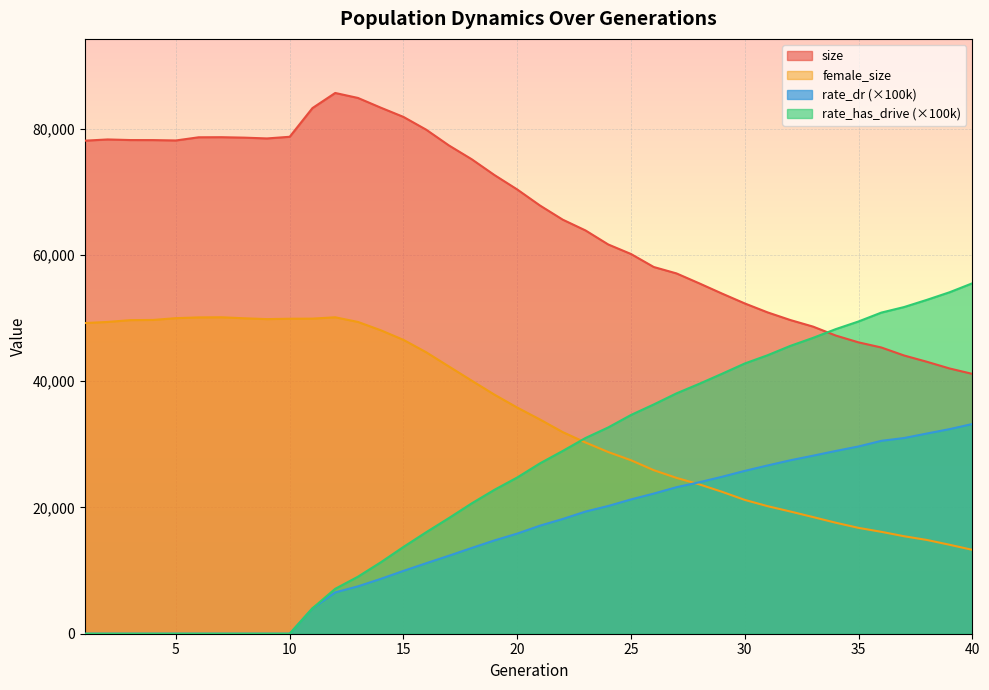

What is the difference between the highest and lowest values at 30?

31126.0